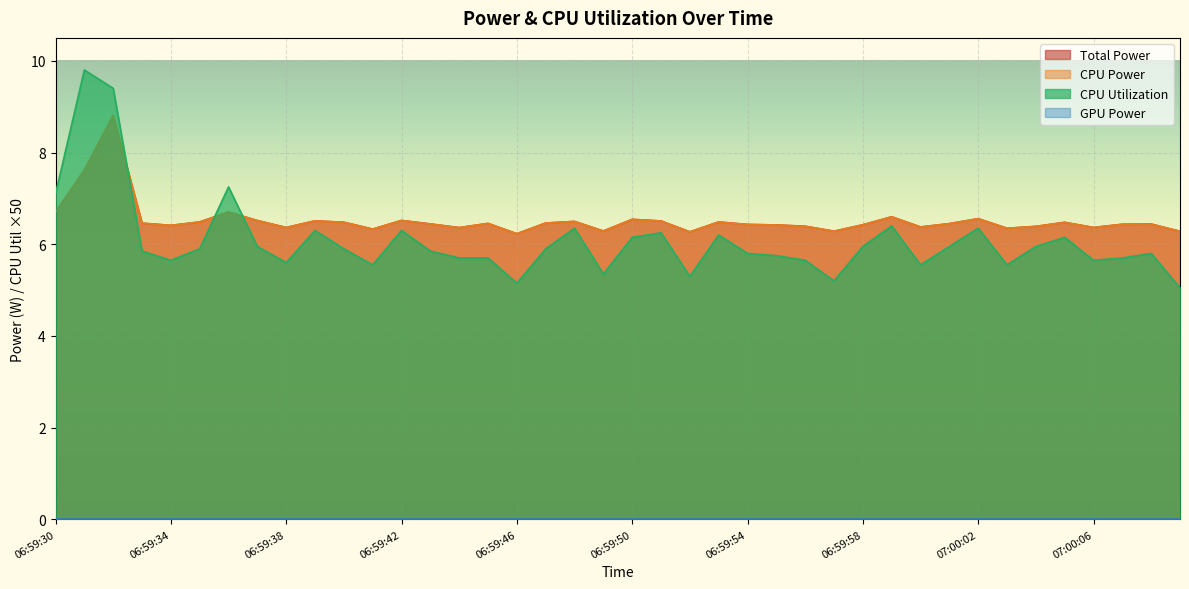

Does the chart display data point markers on the line(s)?

No